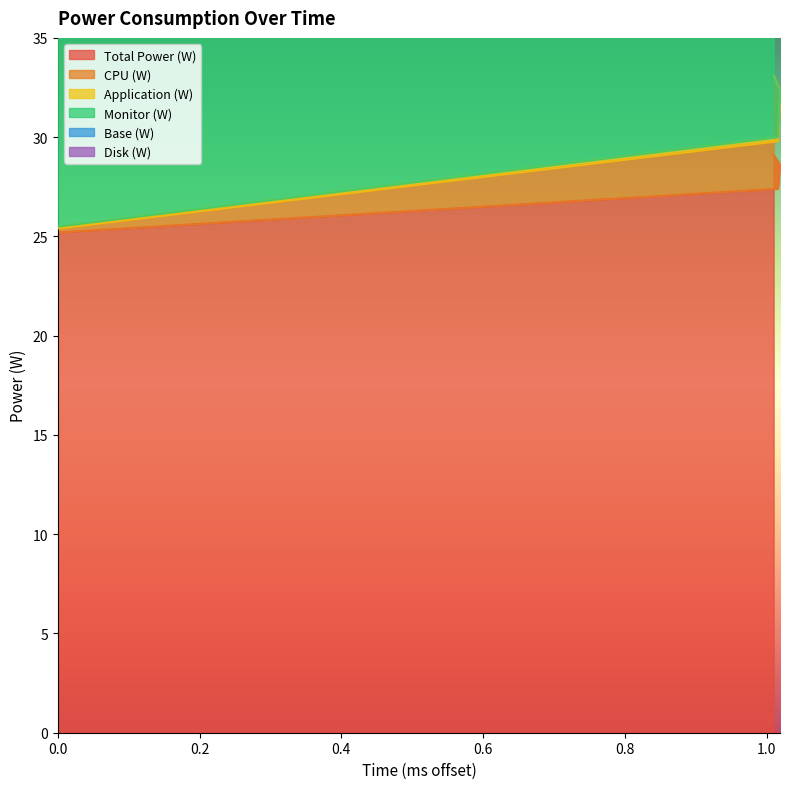

How many data points does each series have?

4